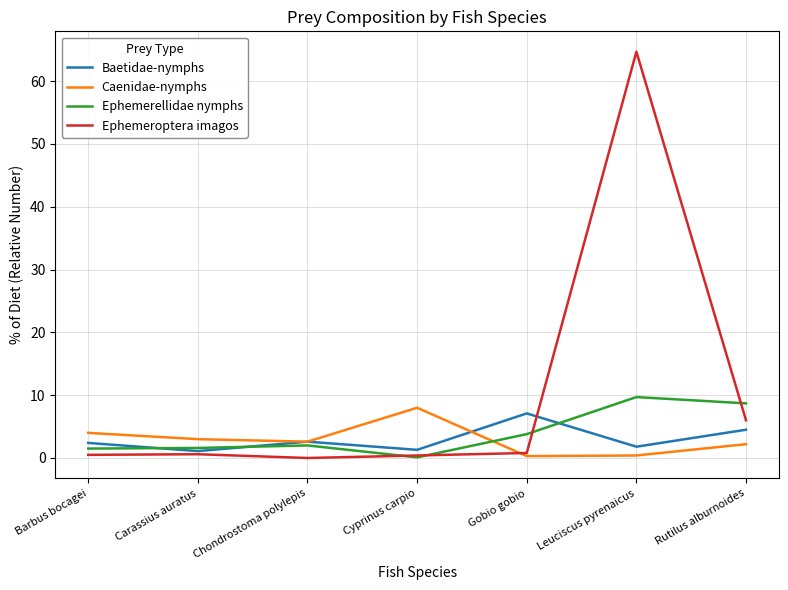

At which label does Ephemeroptera imagos reach its peak?

Leuciscus pyrenaicus